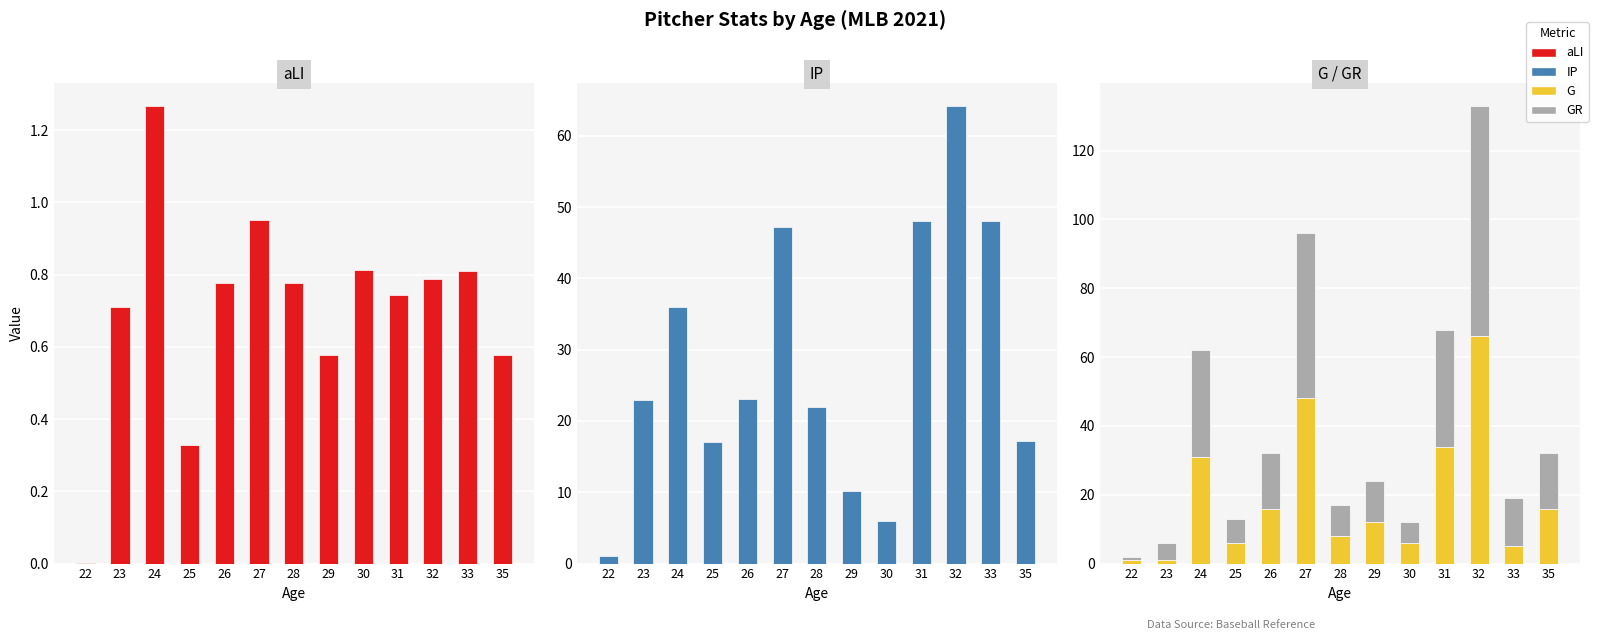

What is the difference between the maximum and minimum values in the IP series?

63.2